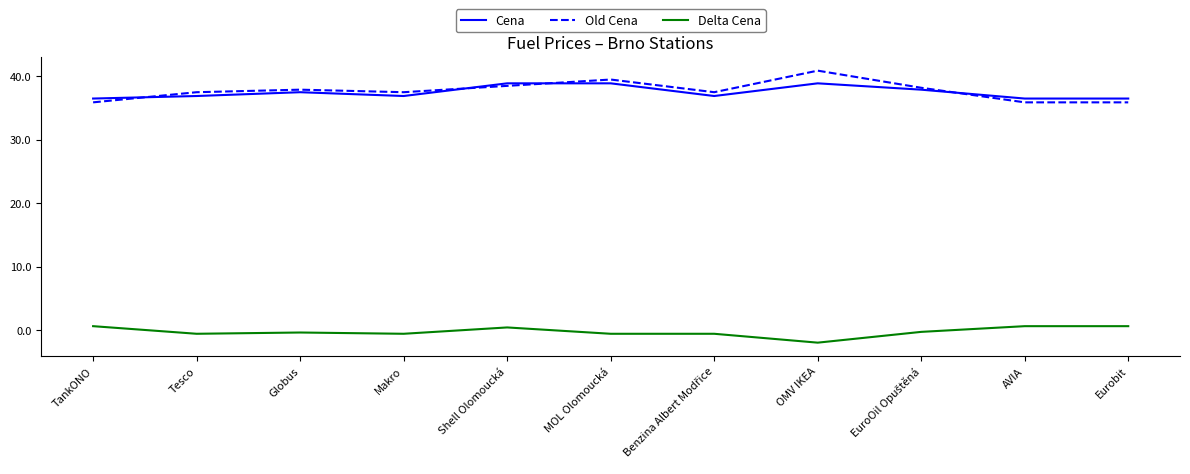

True or false: Delta Cena and Cena intersect in this chart.

False